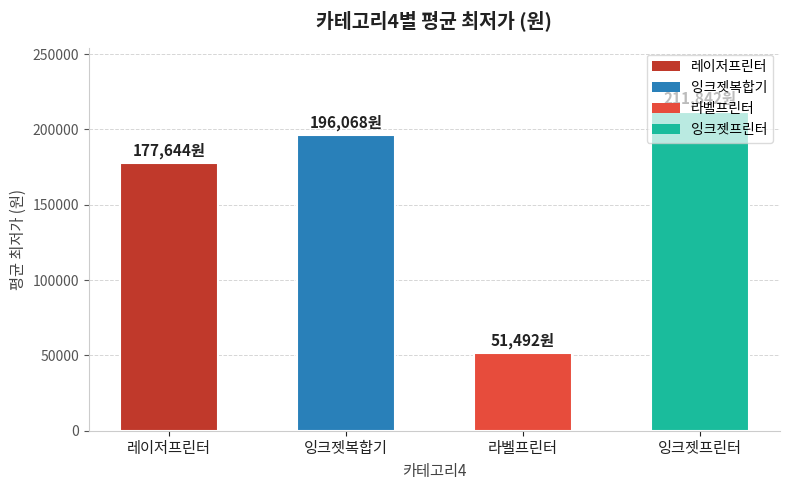

What is the ratio of the value at 라벨프린터 to the value at 잉크젯프린터?

0.2